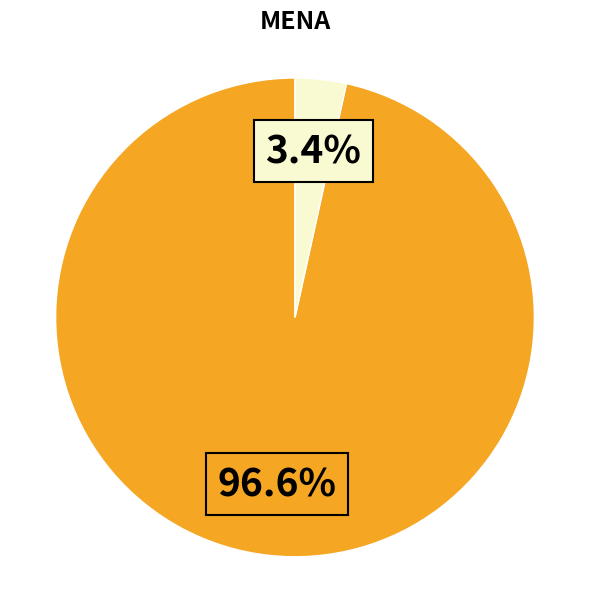

Is there a majority slice in this chart?

Yes